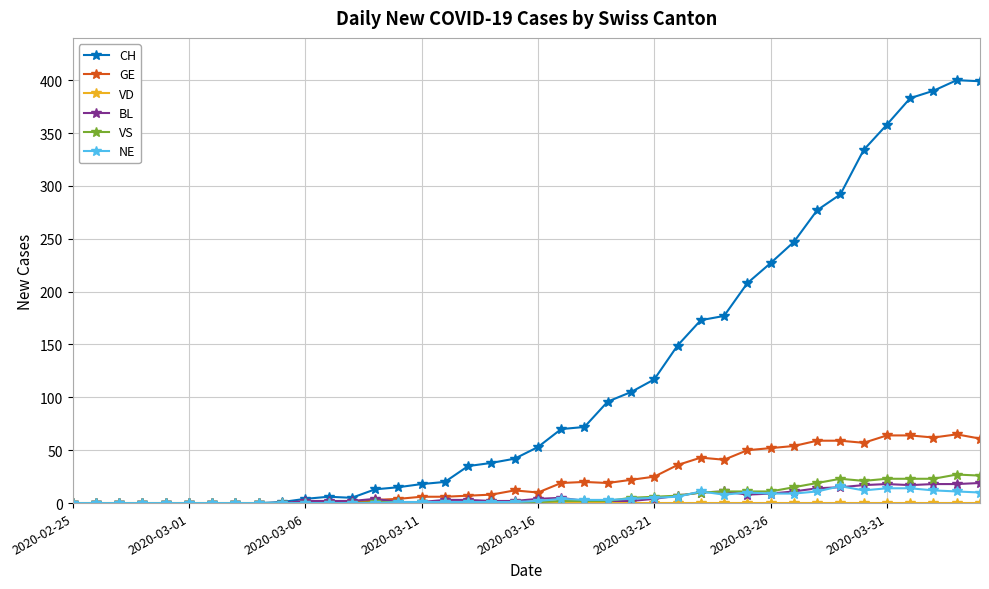

Which series has the largest total across all categories?

CH